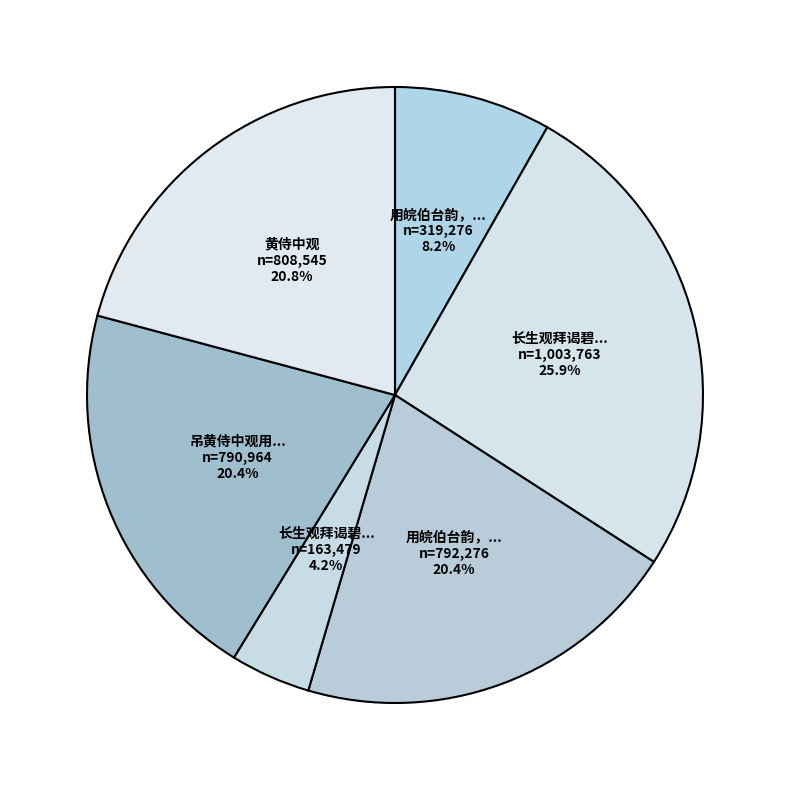

Which slice is the smallest?

长生观拜谒碧落侍中观巨楠